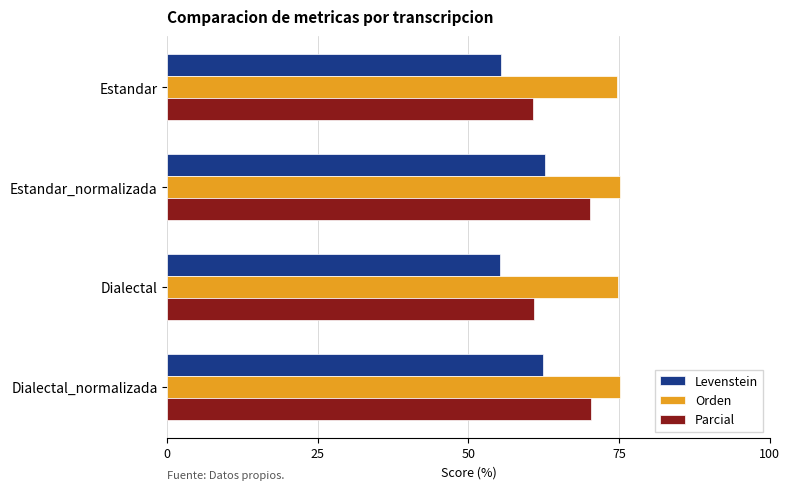

At how many categories does at least one series exceed 59?

4